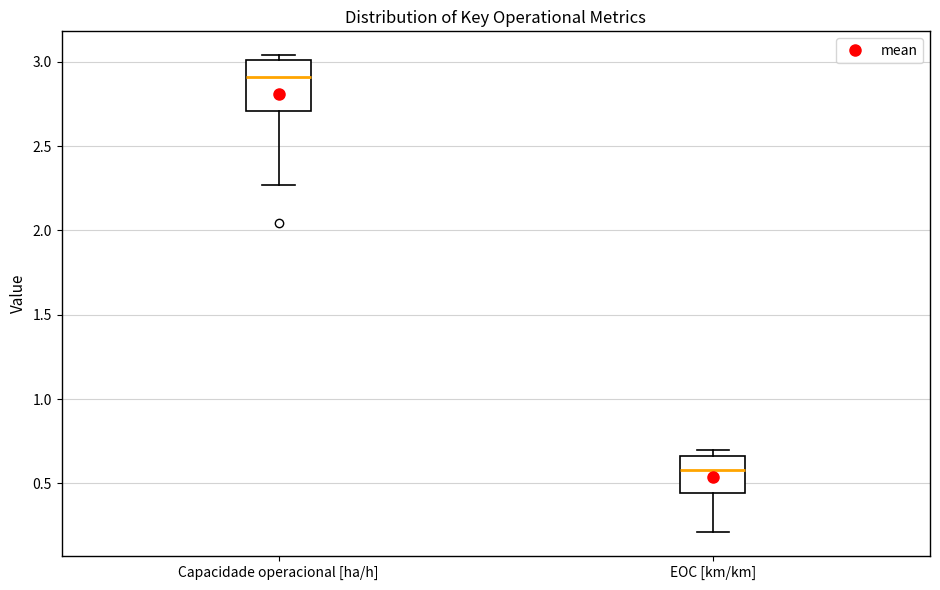

Which box has the lowest median line?

EOC [km/km]